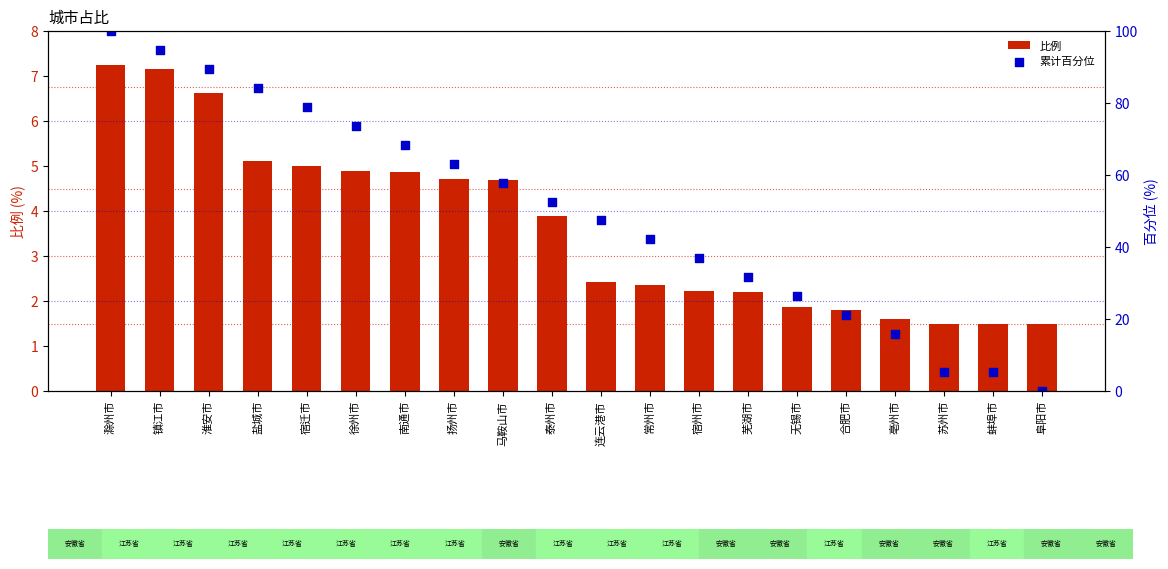

Which series has the widest spread of Y values?

累计百分位